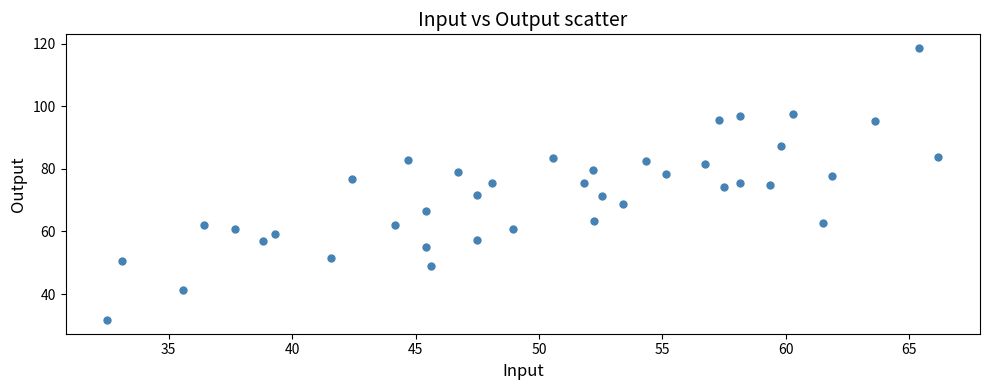

What is the range of Y values (max minus min)?

86.9